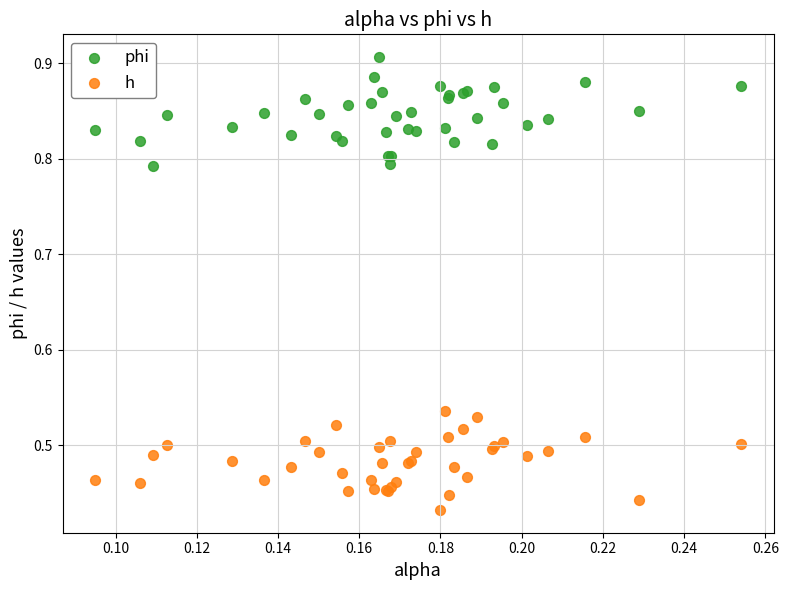

Which series reaches the maximum Y coordinate?

phi